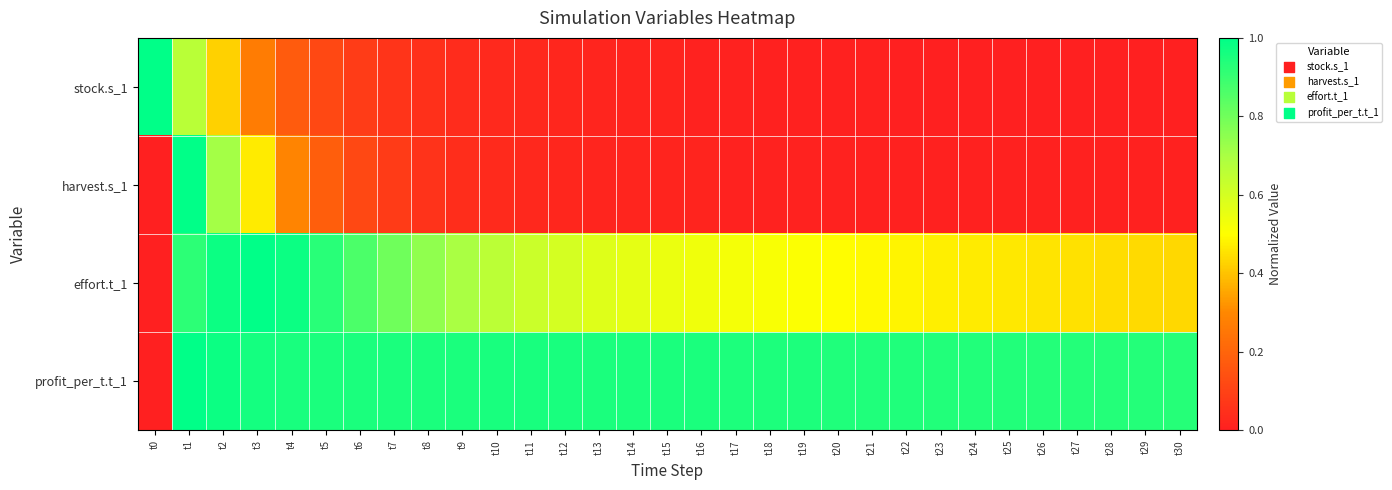

Reading left to right, what are all the values shown in this chart?

stock.s_1: t0=1.0	t1=0.7	t2=0.4	t3=0.3	t4=0.2	t5=0.1	t6=0.1	t7=0.1	t8=0.0	t9=0.0	t10=0.0	t11=0.0	t12=0.0	t13=0.0	t14=0.0	t15=0.0	t16=0.0	t17=0.0	t18=0.0	t19=0.0	t20=0.0	t21=0.0	t22=0.0	t23=0.0	t24=0.0	t25=0.0	t26=0.0	t27=0.0	t28=0.0	t29=0.0	t30=0.0
harvest.s_1: t0=0.0	t1=1.0	t2=0.7	t3=0.5	t4=0.3	t5=0.2	t6=0.1	t7=0.1	t8=0.1	t9=0.0	t10=0.0	t11=0.0	t12=0.0	t13=0.0	t14=0.0	t15=0.0	t16=0.0	t17=0.0	t18=0.0	t19=0.0	t20=0.0	t21=0.0	t22=0.0	t23=0.0	t24=0.0	t25=0.0	t26=0.0	t27=0.0	t28=0.0	t29=0.0	t30=0.0
effort.t_1: t0=0.0	t1=0.9	t2=1.0	t3=1.0	t4=1.0	t5=0.9	t6=0.9	t7=0.8	t8=0.7	t9=0.7	t10=0.7	t11=0.6	t12=0.6	t13=0.6	t14=0.6	t15=0.5	t16=0.5	t17=0.5	t18=0.5	t19=0.5	t20=0.5	t21=0.5	t22=0.5	t23=0.5	t24=0.5	t25=0.5	t26=0.5	t27=0.4	t28=0.4	t29=0.4	t30=0.4
profit_per_t.t_1: t0=0.0	t1=1.0	t2=1.0	t3=1.0	t4=1.0	t5=0.9	t6=0.9	t7=1.0	t8=1.0	t9=1.0	t10=1.0	t11=1.0	t12=1.0	t13=1.0	t14=1.0	t15=1.0	t16=0.9	t17=0.9	t18=0.9	t19=0.9	t20=0.9	t21=0.9	t22=0.9	t23=0.9	t24=0.9	t25=0.9	t26=0.9	t27=0.9	t28=0.9	t29=0.9	t30=0.9